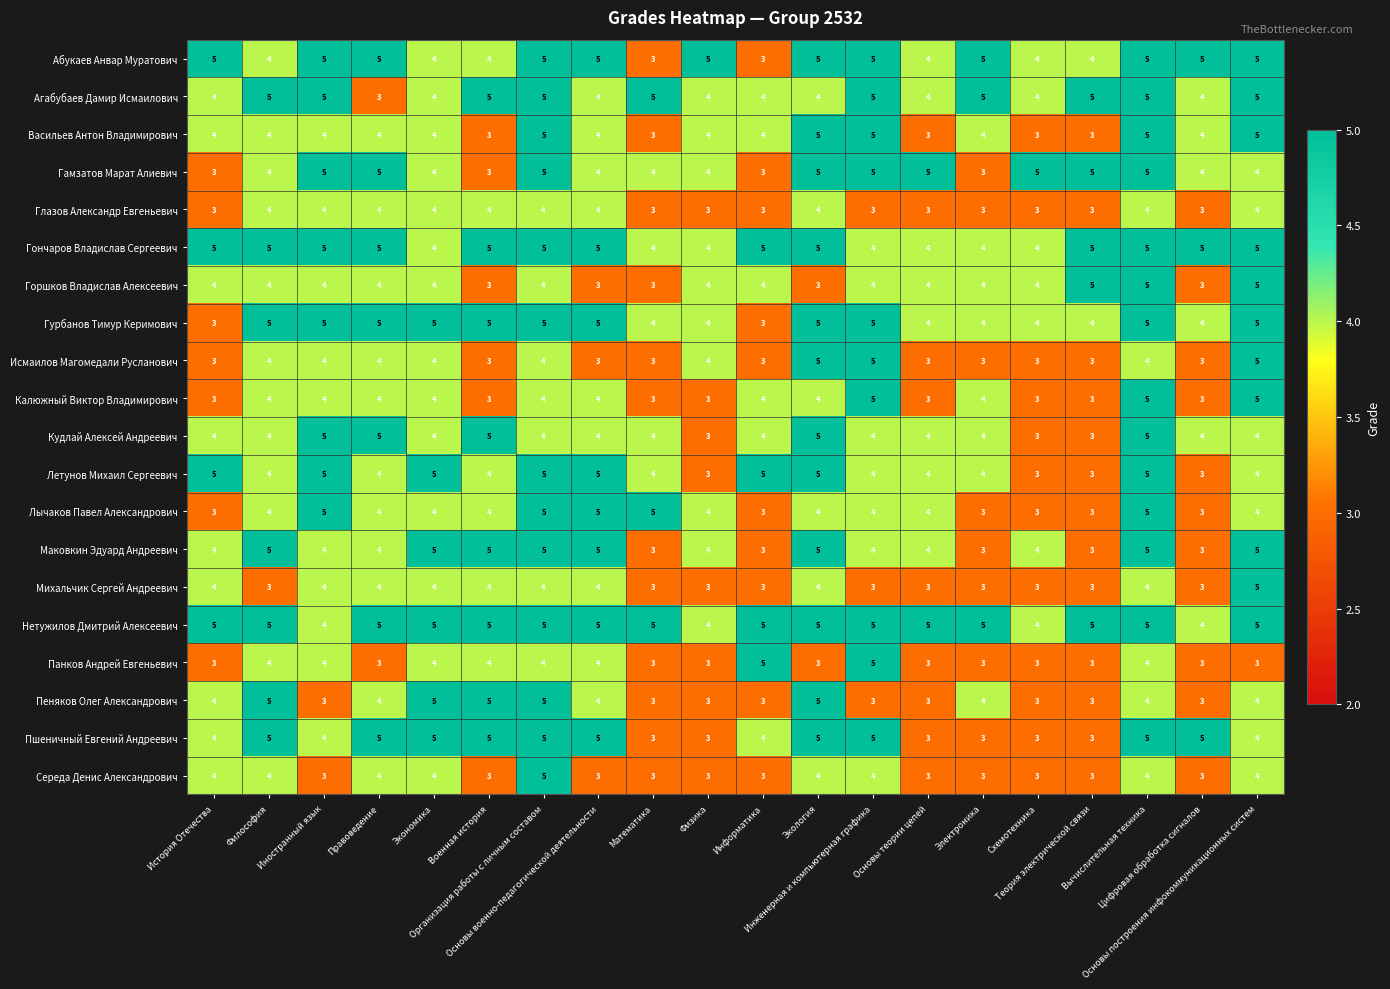

What is the average value of the Исмаилов Магомедали Русланович series?

4